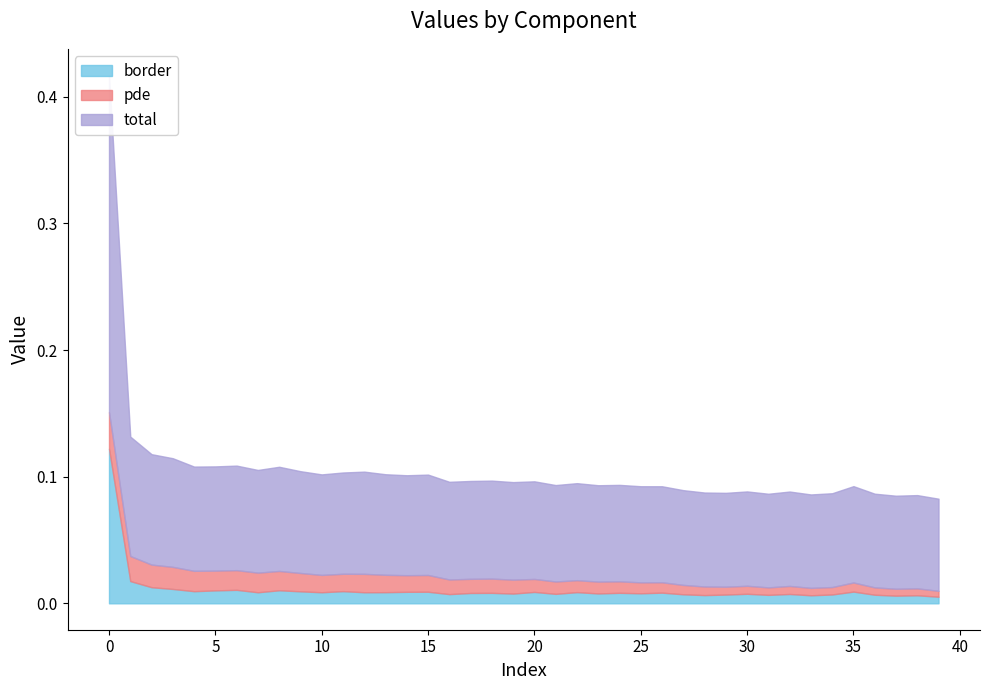

At which label does pde reach its minimum?

39